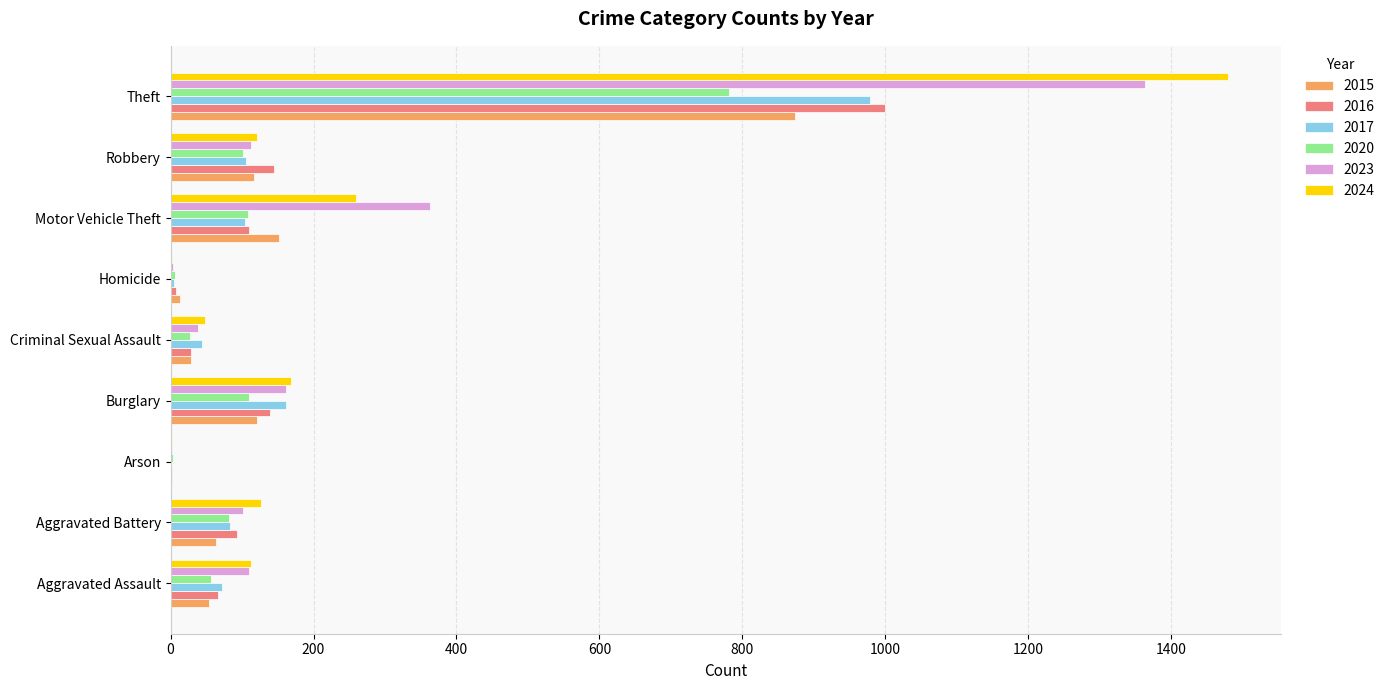

What is the sum of the 2017 values at Theft and Burglary?

1141